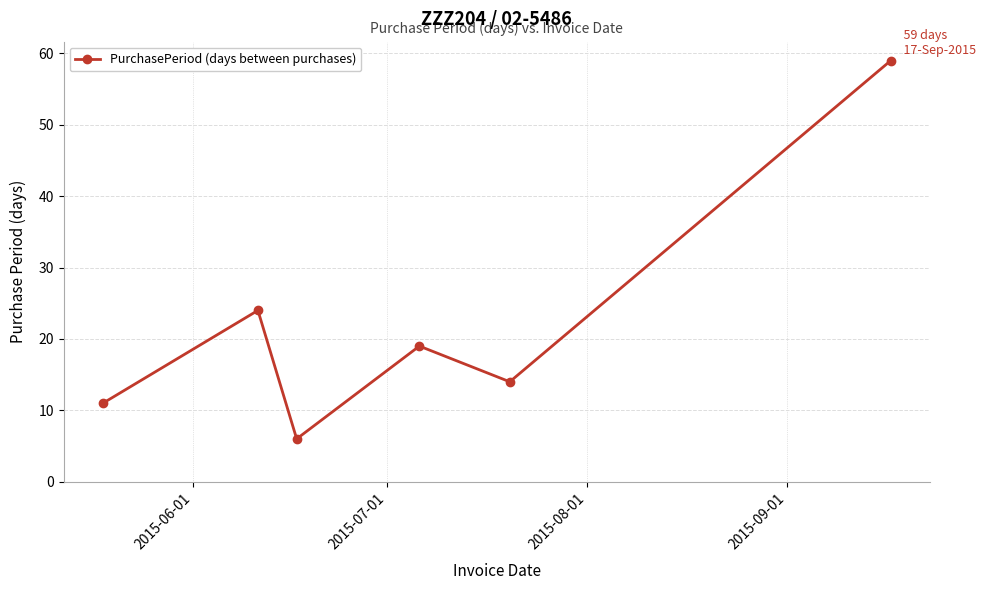

Is this an area chart (filled region under the line)?

No